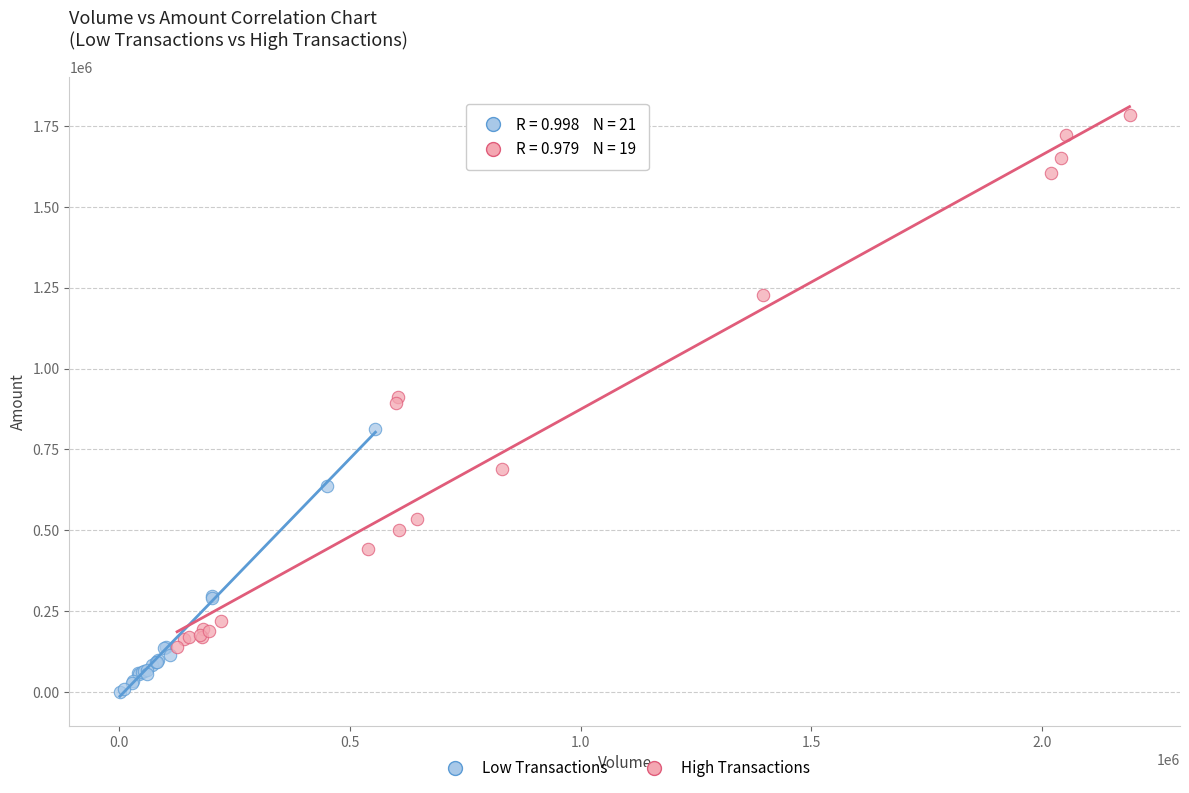

Which series has the largest Y range (max minus min)?

High Transactions